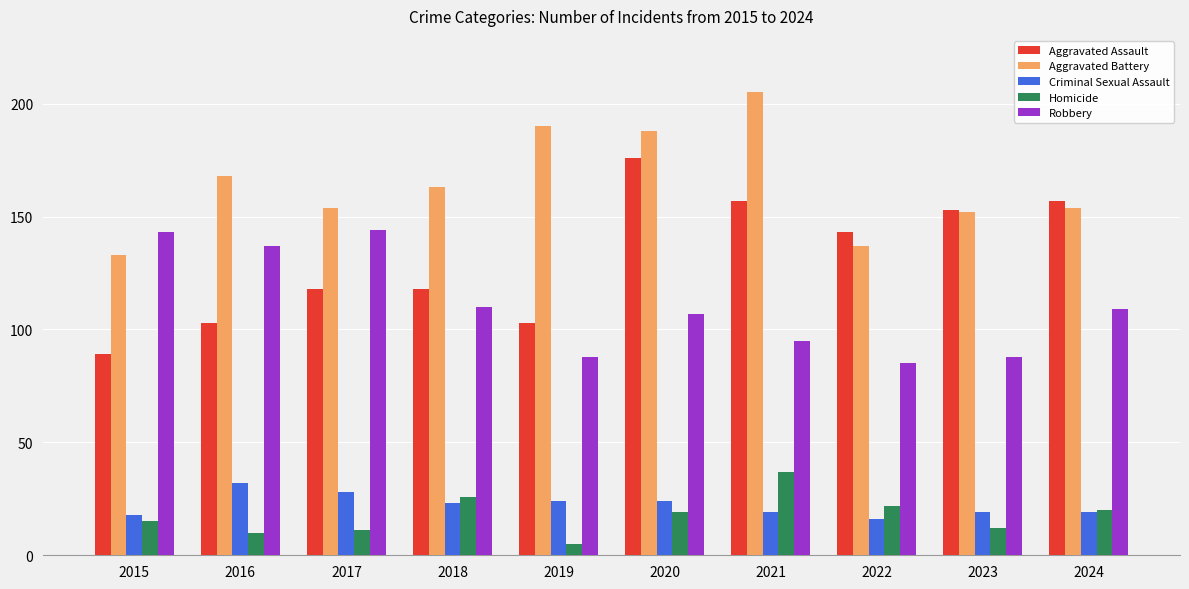

What is the minimum value for Aggravated Assault?

89